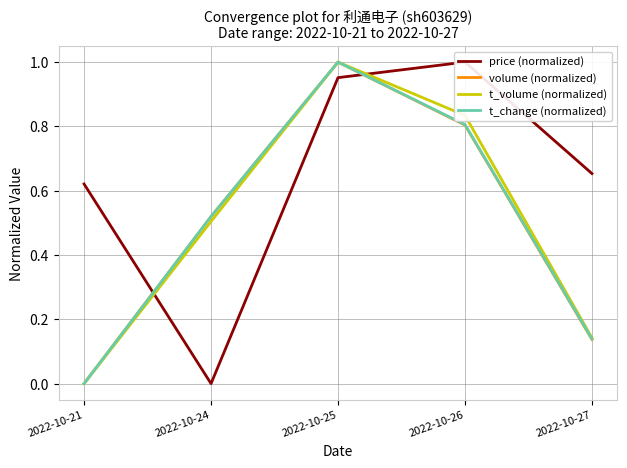

The volume (normalized) series shows 0.2 at 2022-10-27. True or false?

False